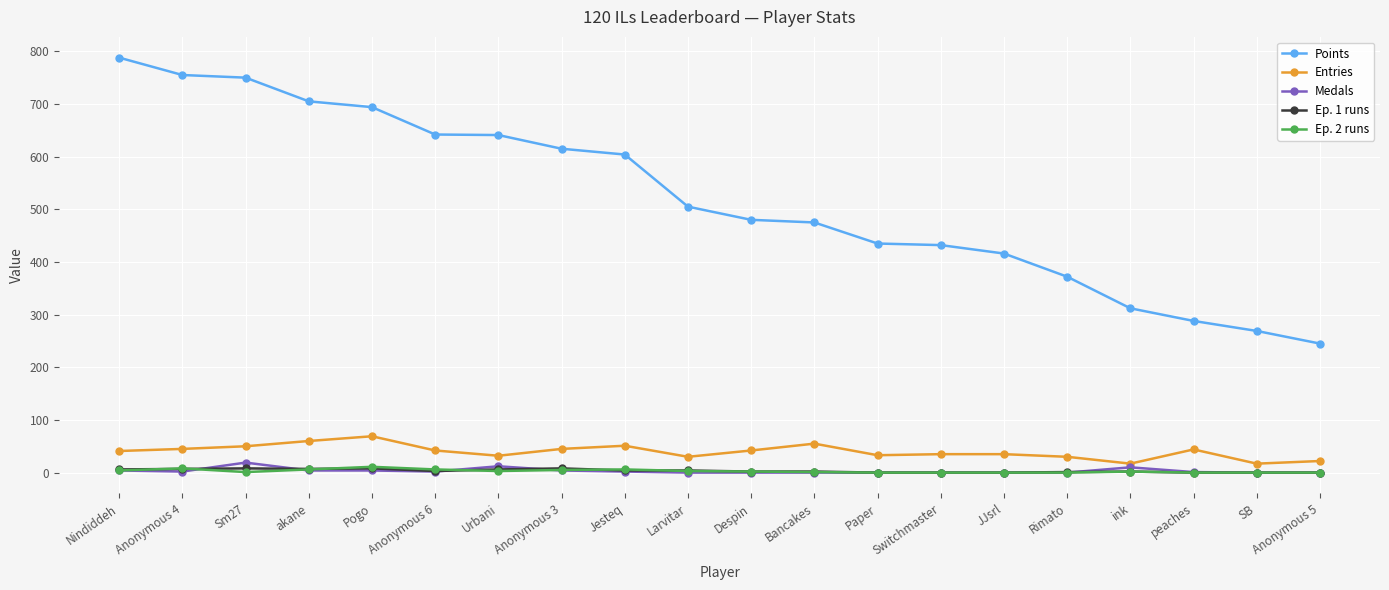

True or false: Entries and Ep. 1 runs intersect in this chart.

False